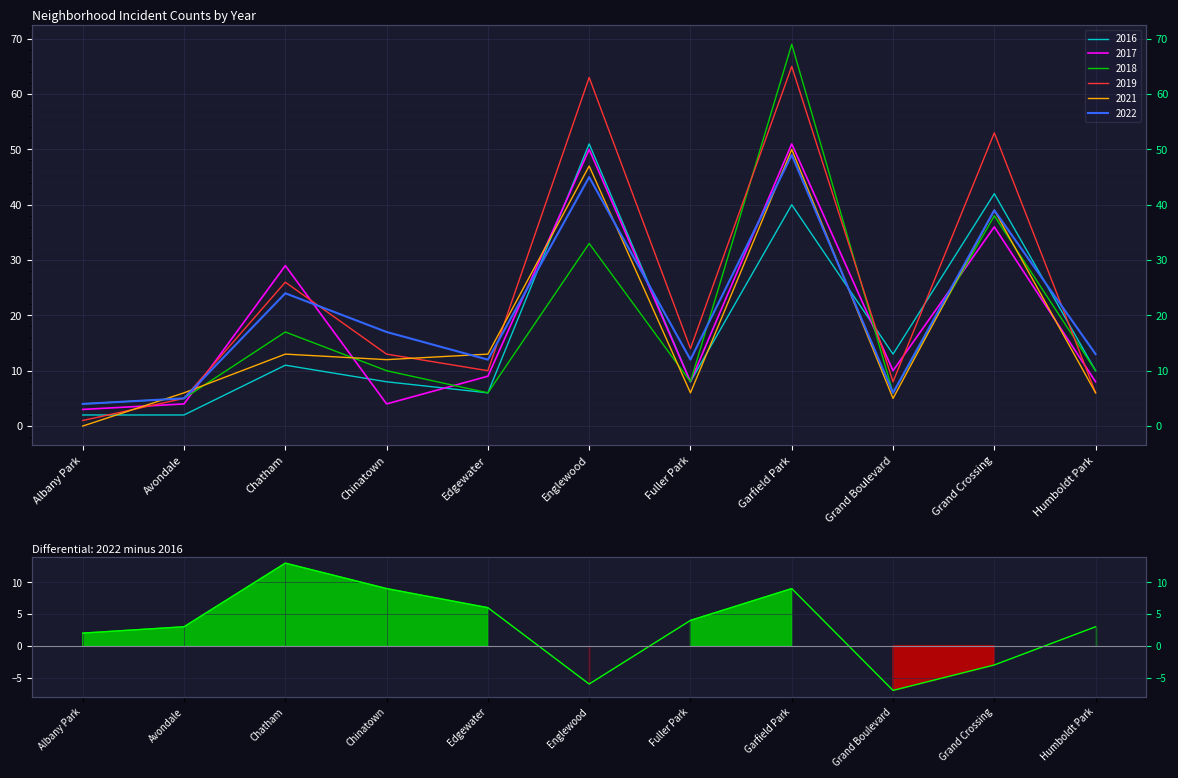

What is the change in value from Chinatown to Englewood?

-15